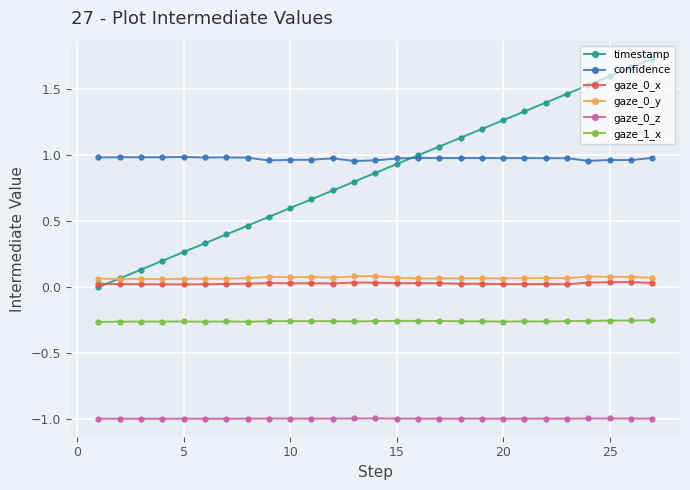

True or false: gaze_0_x and gaze_0_y cross at least once.

False